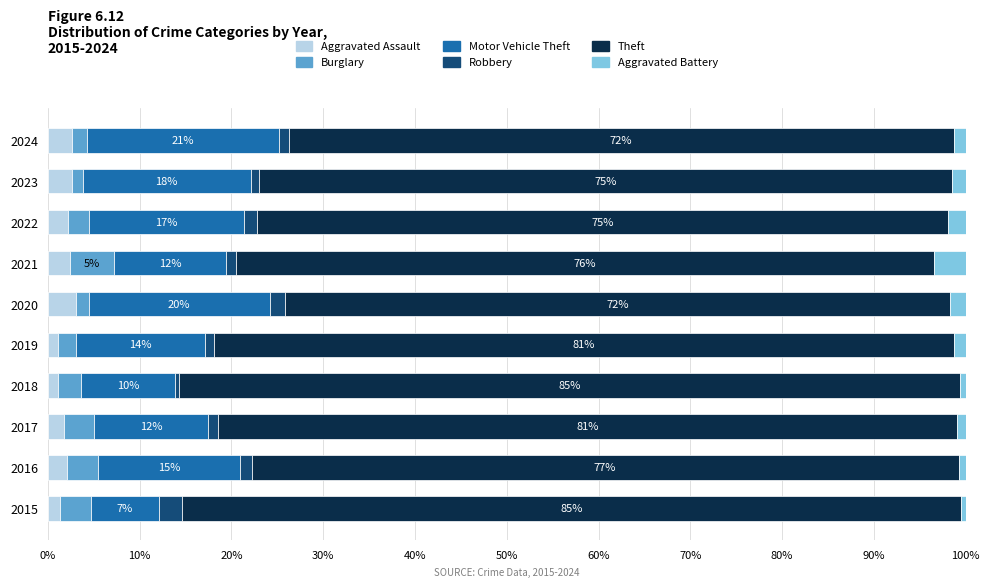

What is the highest value of the Aggravated Assault series?

3.1